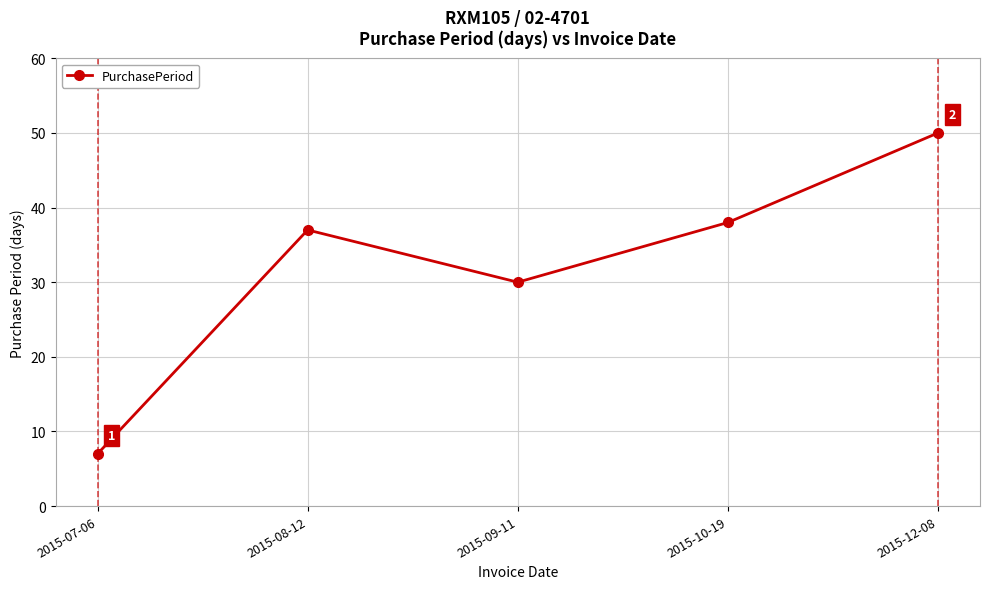

Is it true that the value at 2015-12-08 is 88?

False